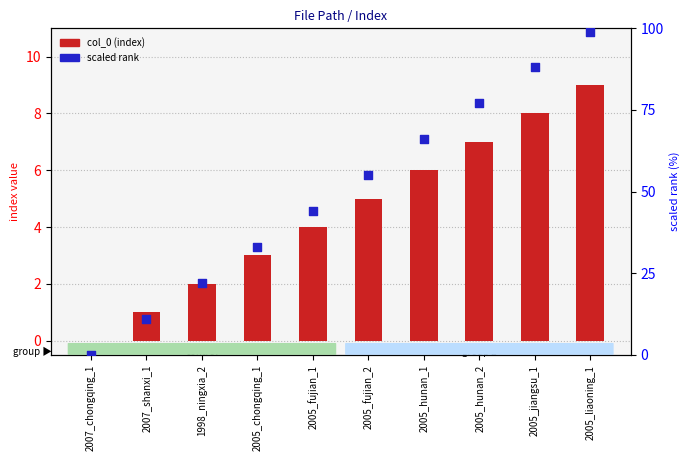

At how many categories does at least one series exceed 92?

1